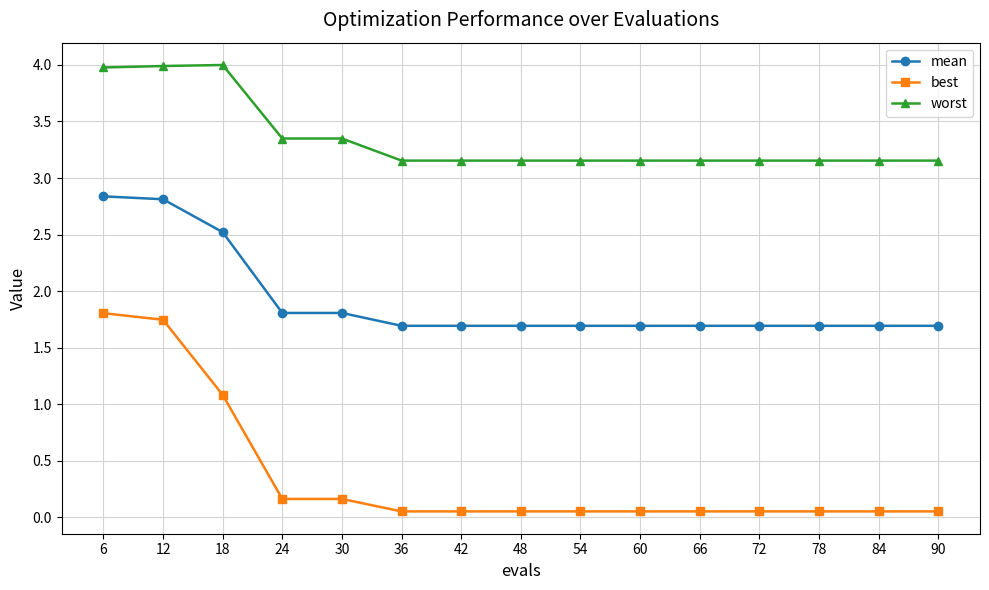

How many data points does each series have?

15